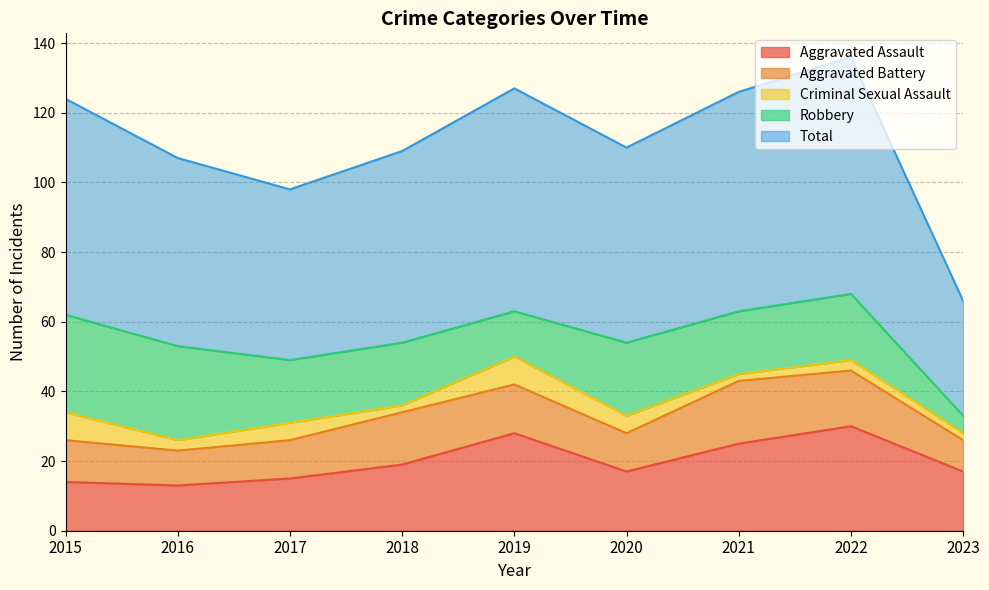

Reading right to left, list all the values displayed in this chart.

Aggravated Assault: 17	30	25	17	28	19	15	13	14
Aggravated Battery: 9	16	18	11	14	15	11	10	12
Criminal Sexual Assault: 2	3	2	5	8	2	5	3	8
Robbery: 5	19	18	21	13	18	18	27	28
Total: 33	68	63	56	64	55	49	54	62